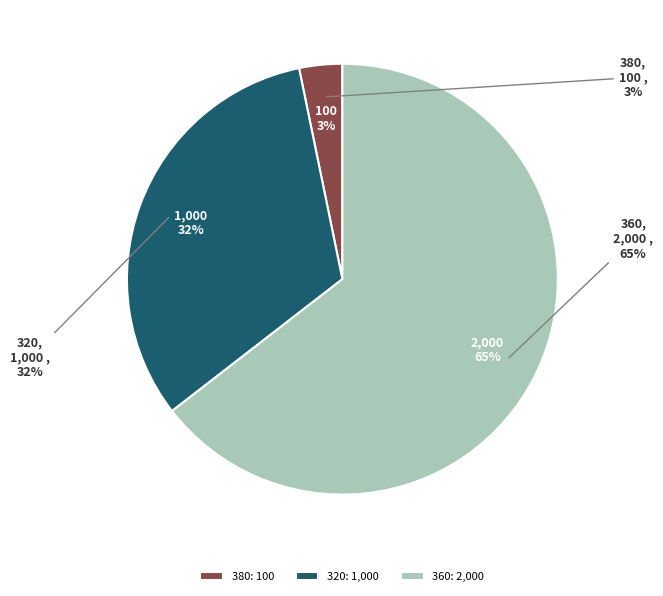

Is the sum of 320 and 380 greater than half?

No